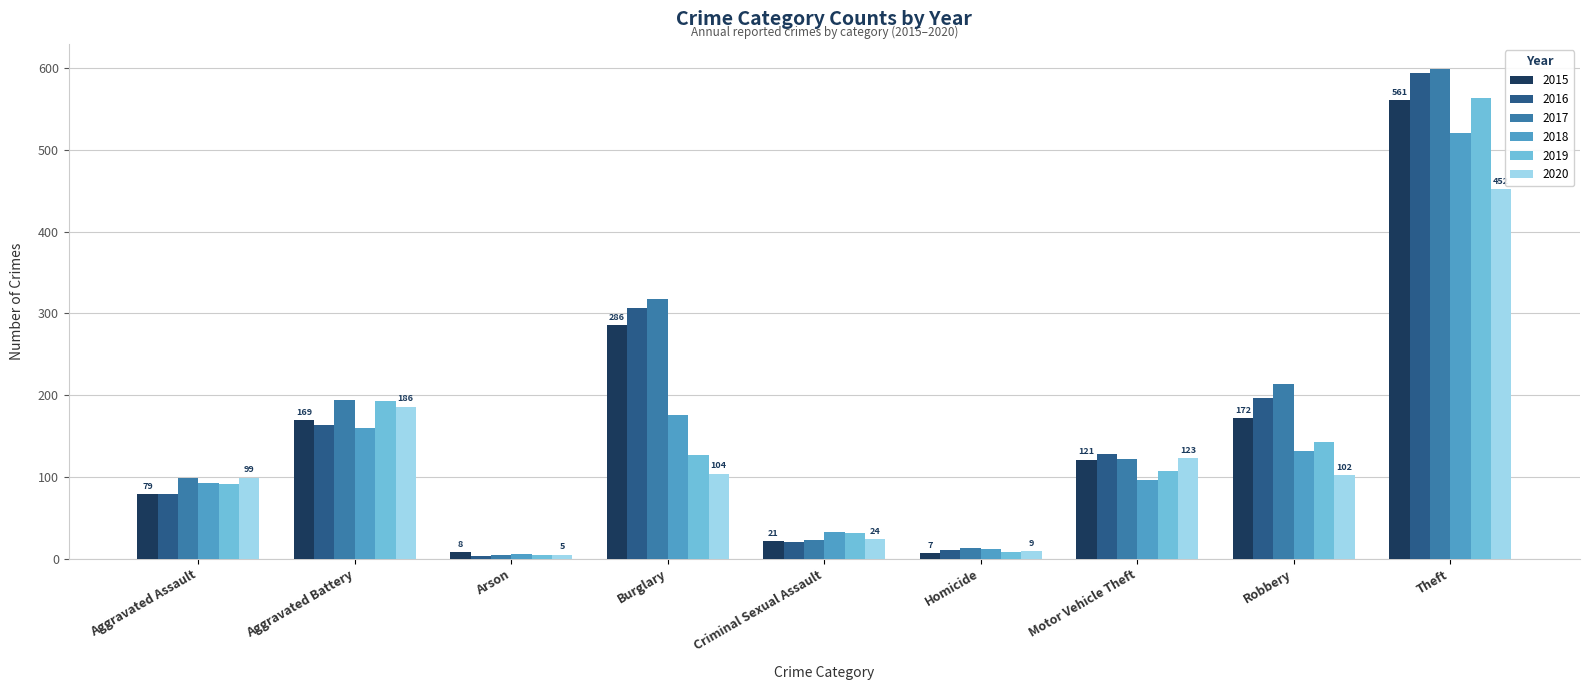

What is the difference between the maximum and minimum values in the 2020 series?

447